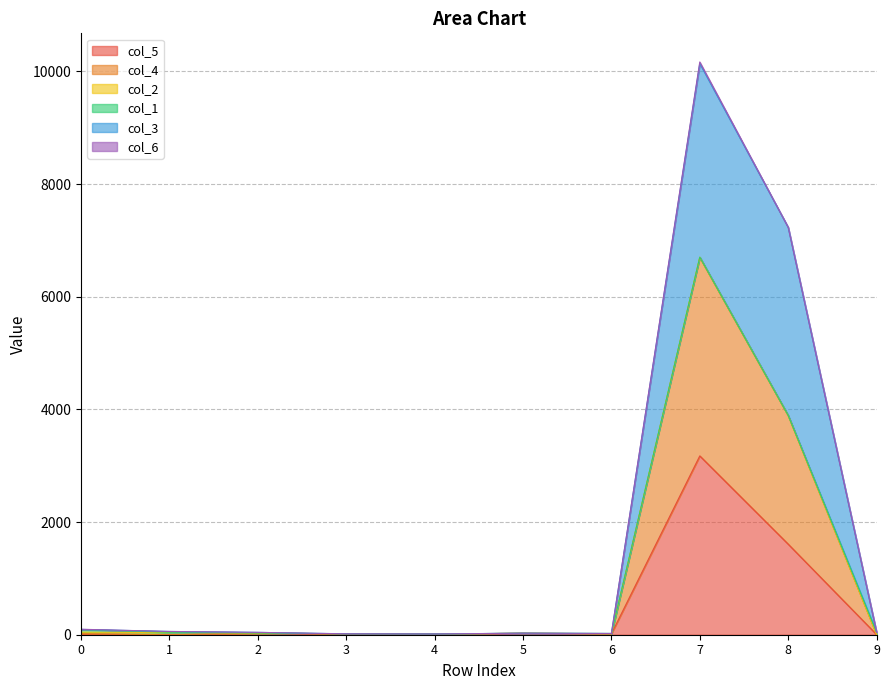

At which category is the sum across all series the highest?

7